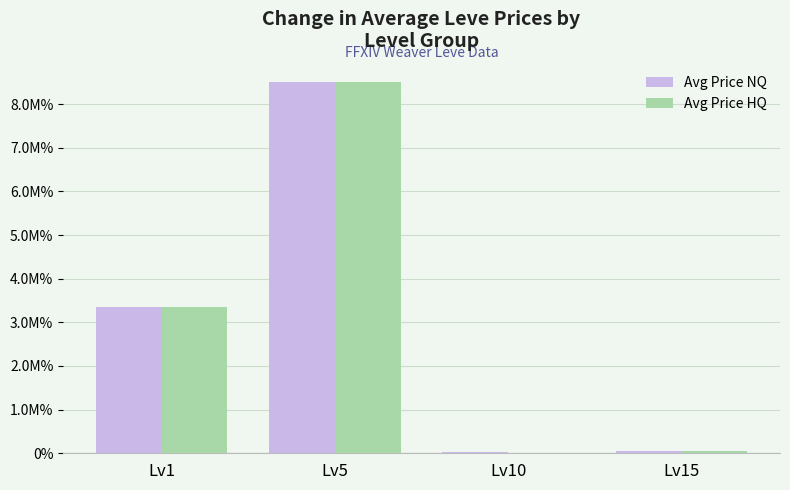

Which series changed the most between Lv1 and Lv10?

Avg Price HQ